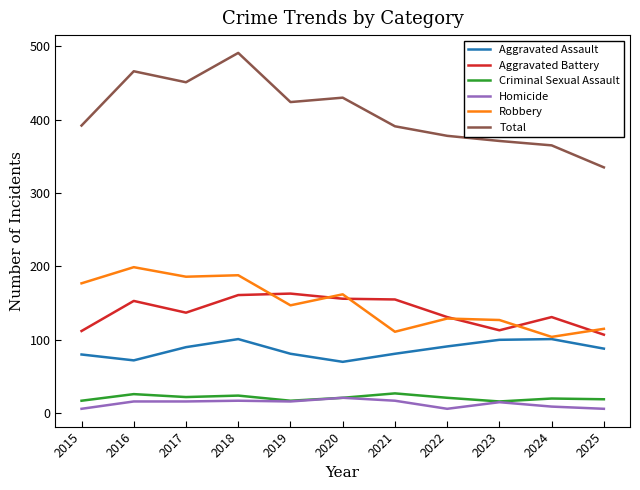

Is the value of Criminal Sexual Assault at 2025 greater than the value of Aggravated Battery at 2017?

No